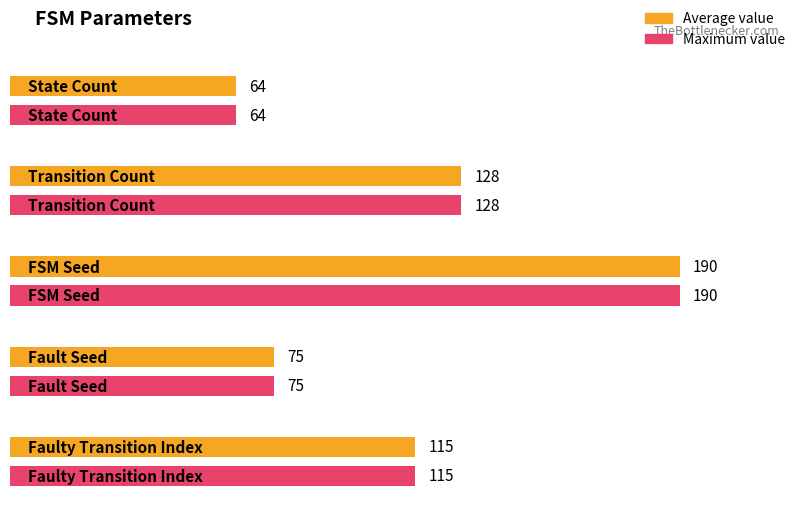

The output_symbol series shows 0 at b. True or false?

False